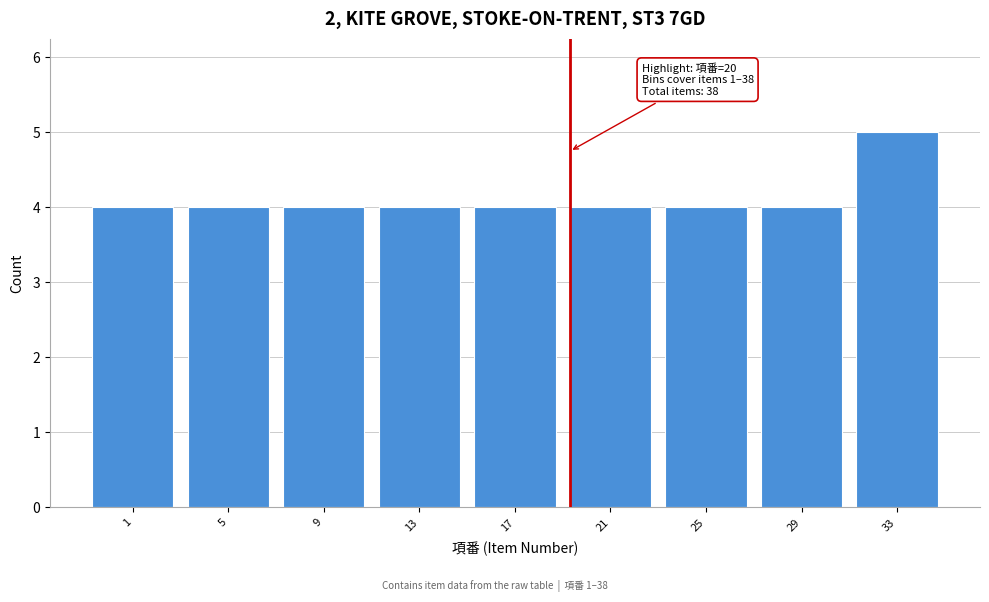

Reading left to right, what are all the values shown in this chart?

4	4	4	4	4	4	4	4	5